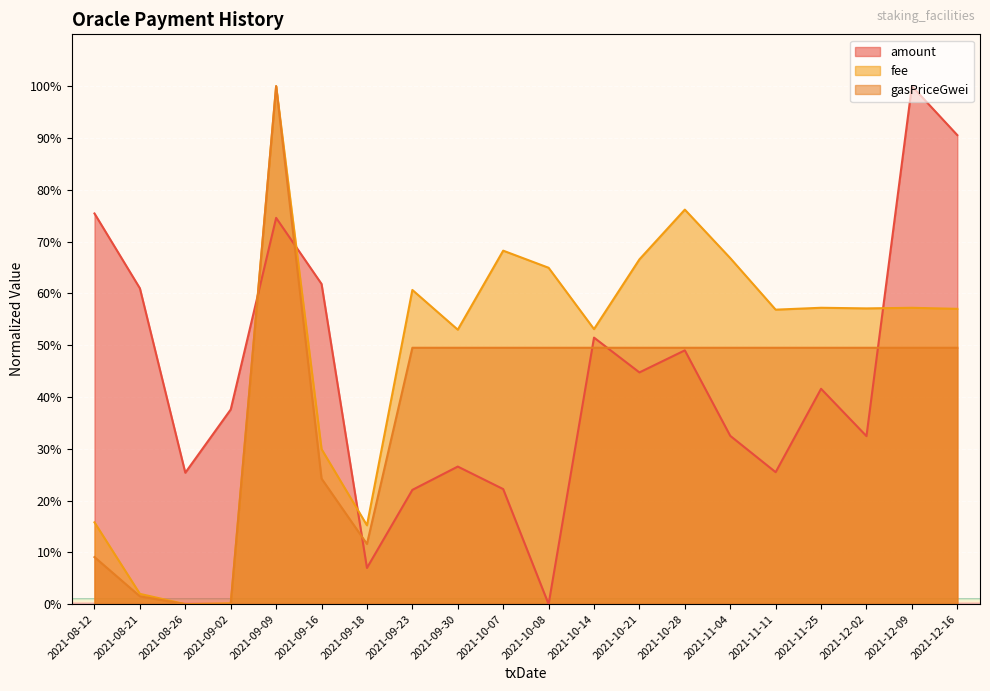

Is the value of fee at 2021-12-16 greater than the value of amount at 2021-09-30?

Yes